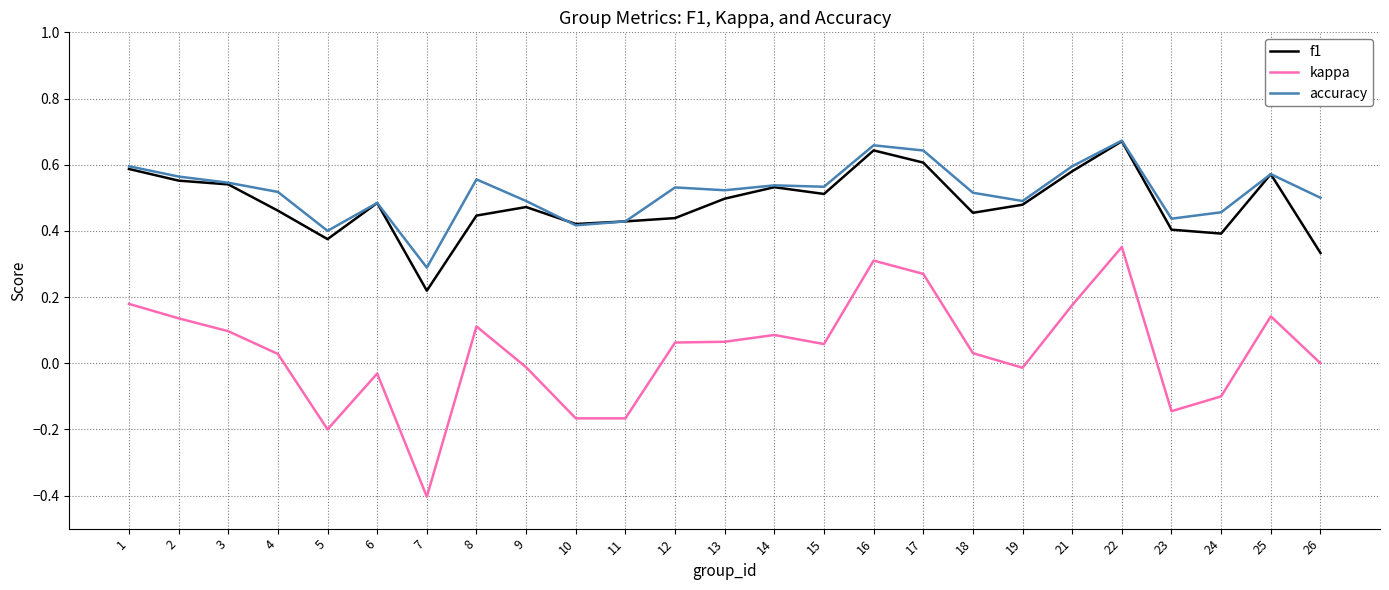

True or false: kappa and accuracy intersect in this chart.

False